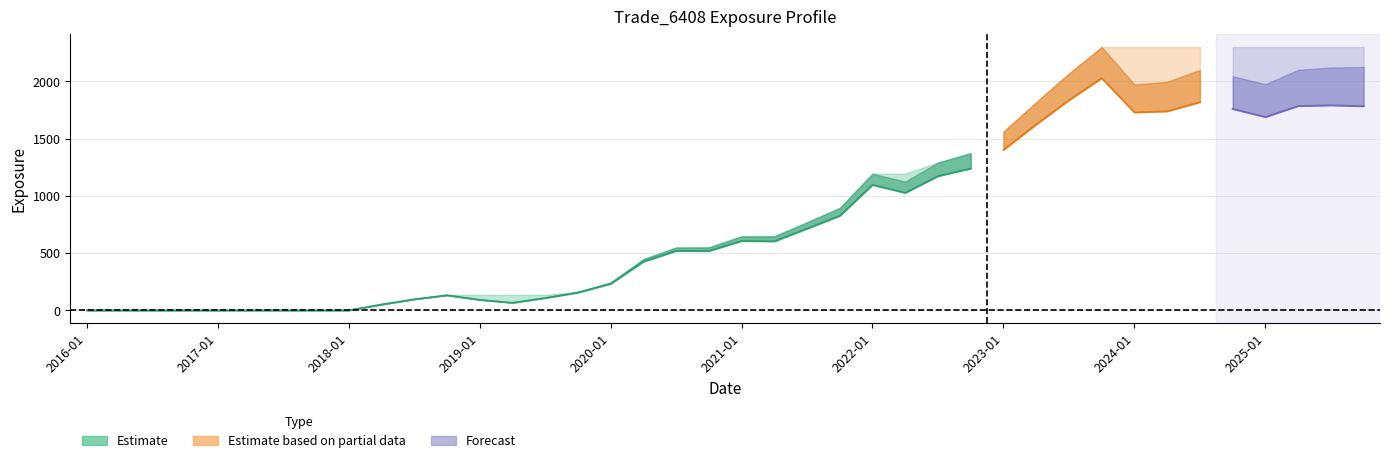

What is the label of the 20th point from the right?

2021-01-29